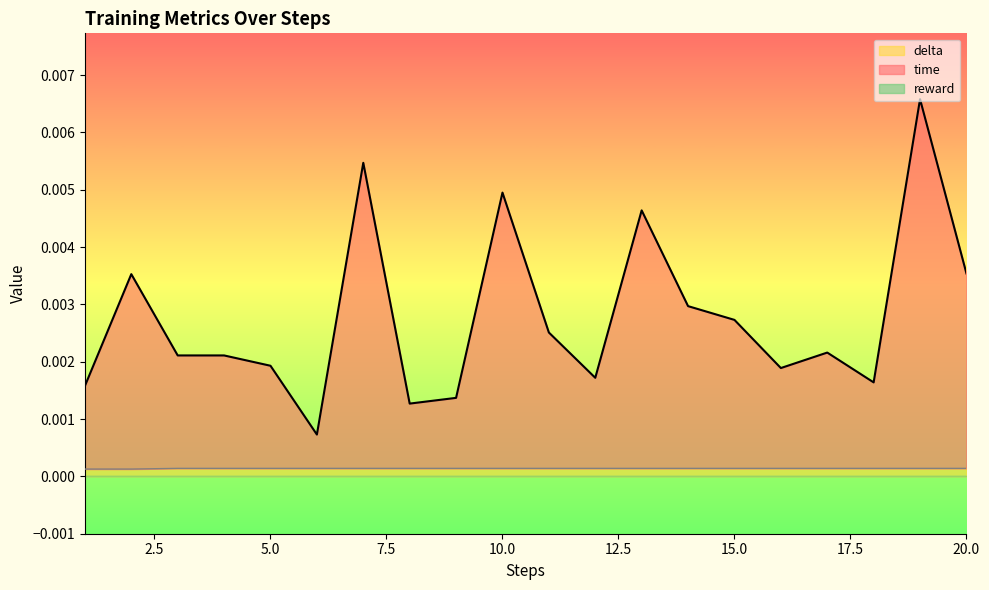

Does the chart display data point markers on the line(s)?

No